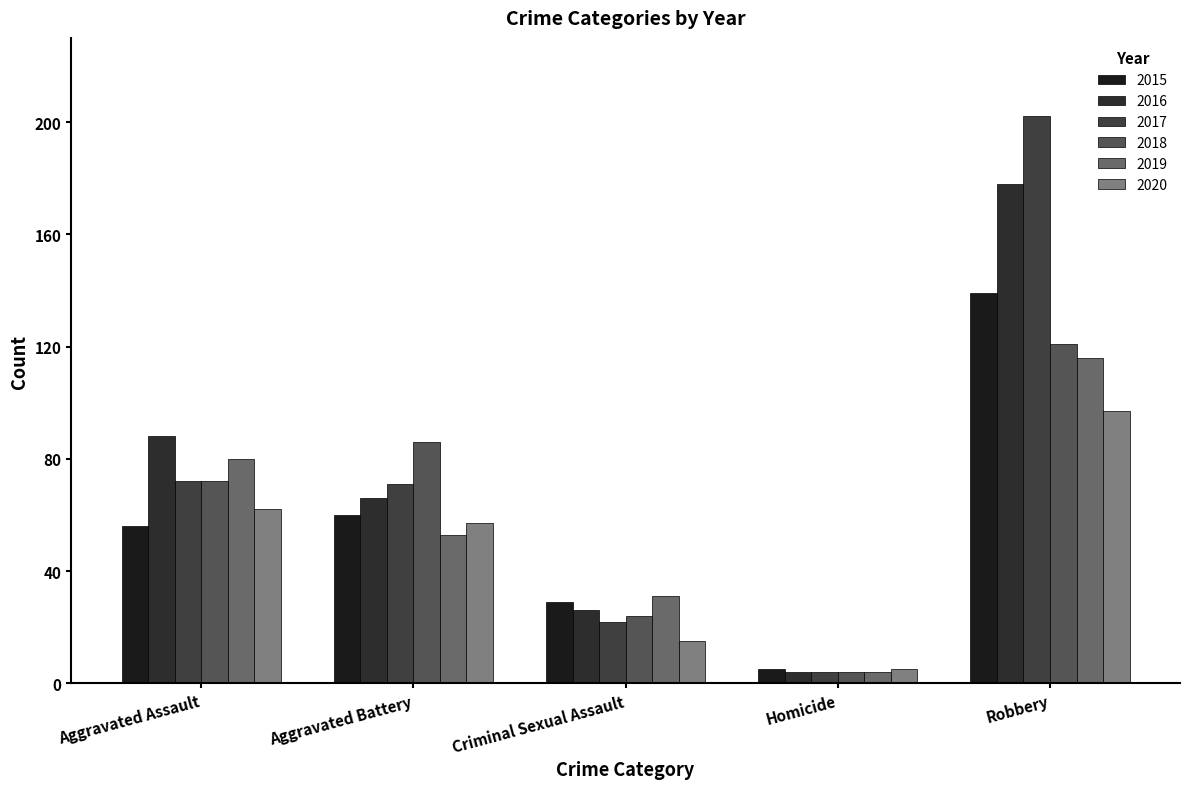

At which category is the sum across all series the highest?

Robbery